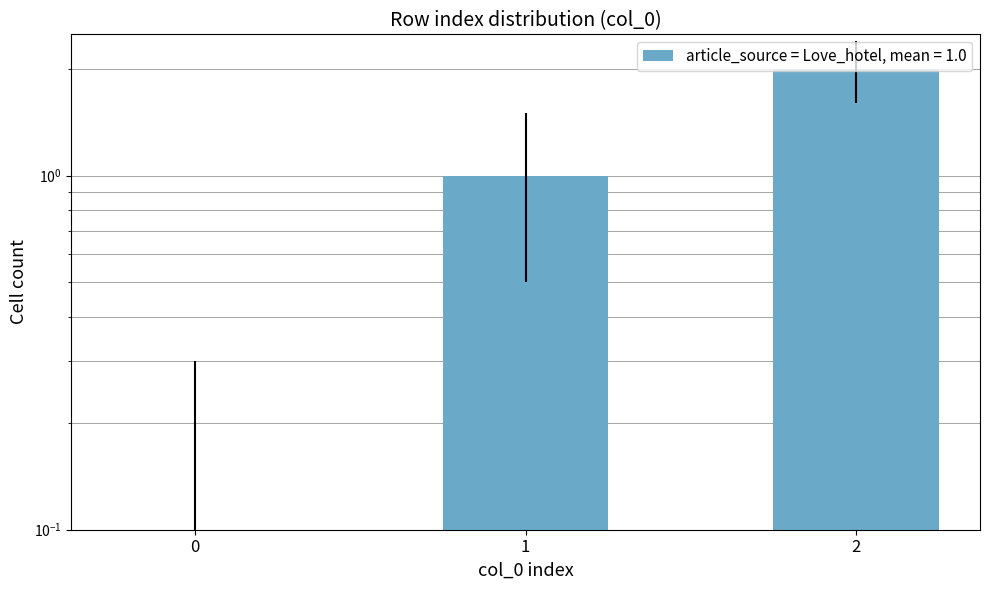

What is the value of the 2nd bar from the left?

1